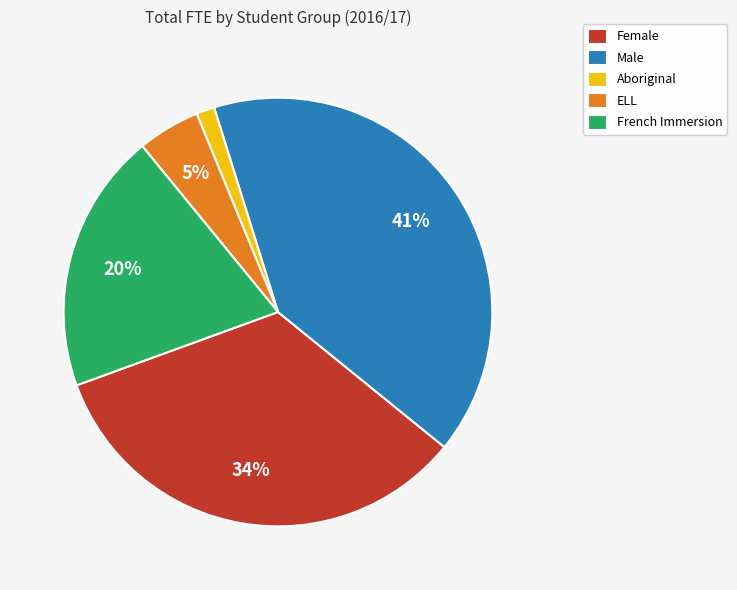

Is there any slice that represents more than half of the pie?

No